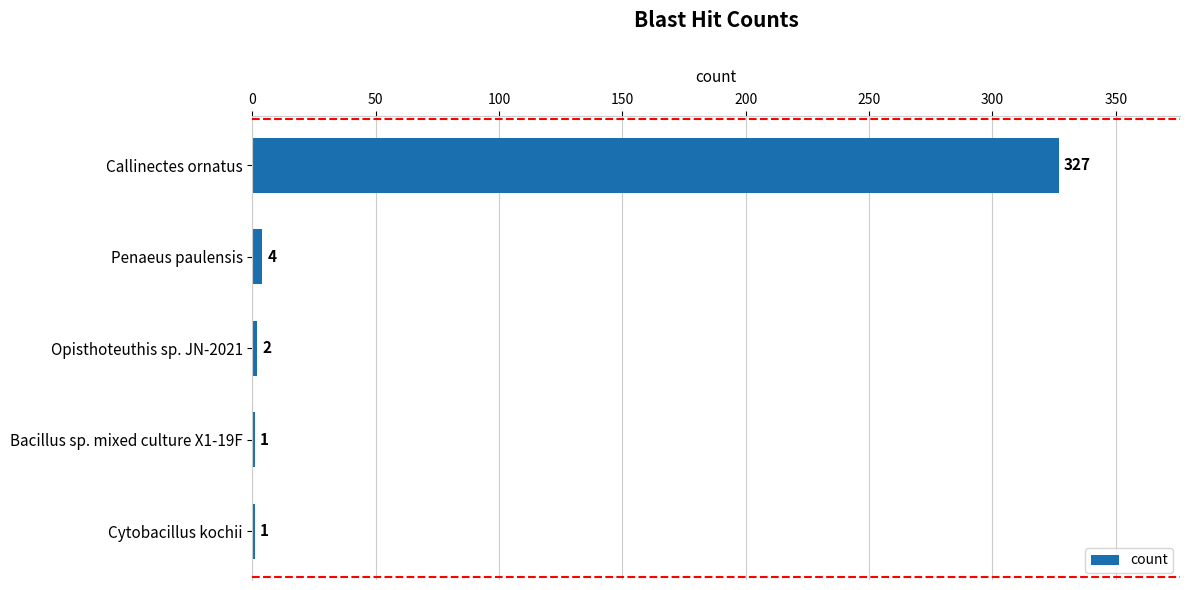

Reading top to bottom, transcribe all the data shown in this chart.

Callinectes ornatus=327	Penaeus paulensis=4	Opisthoteuthis sp. JN-2021=2	Bacillus sp. mixed culture X1-19F=1	Cytobacillus kochii=1